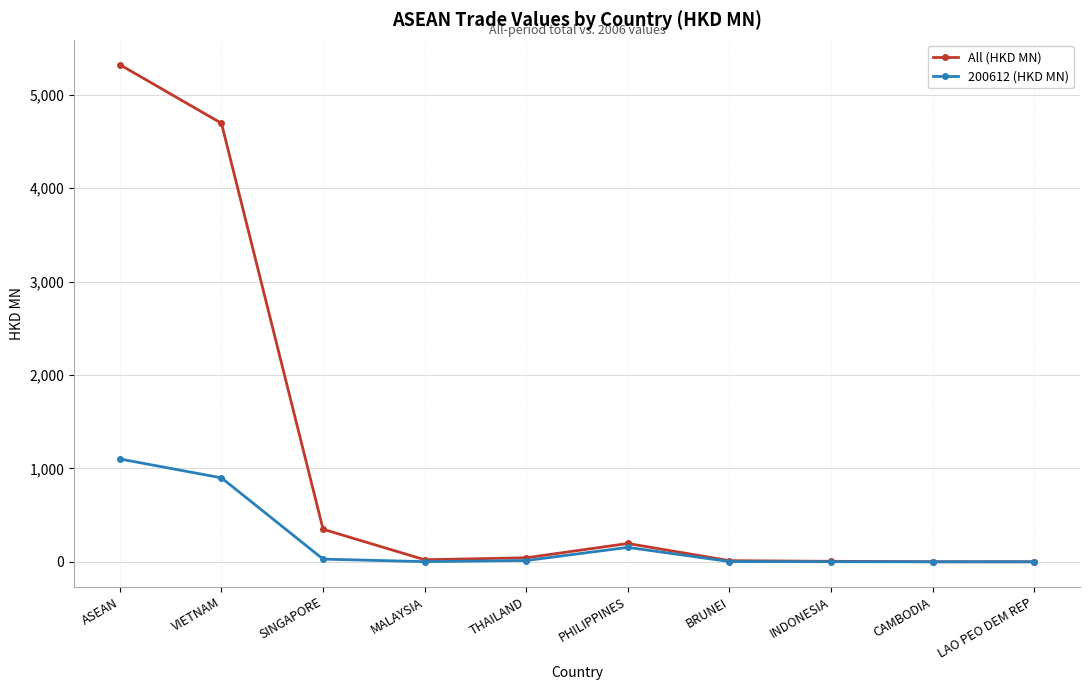

How many values in the All (HKD MN) series exceed 43?

5